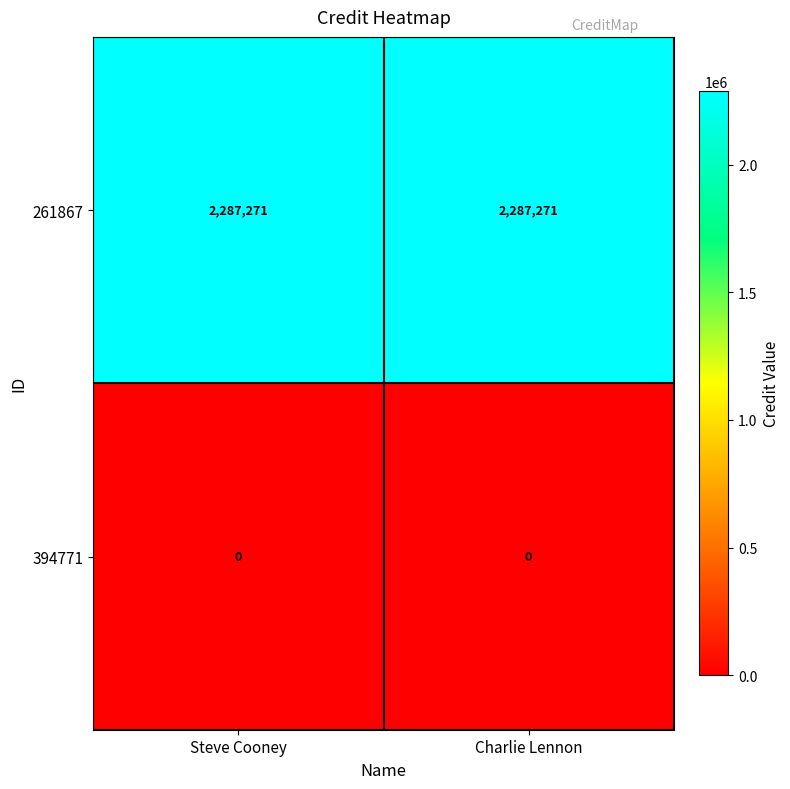

What is the spread (max minus min) of values at Charlie Lennon?

2287271